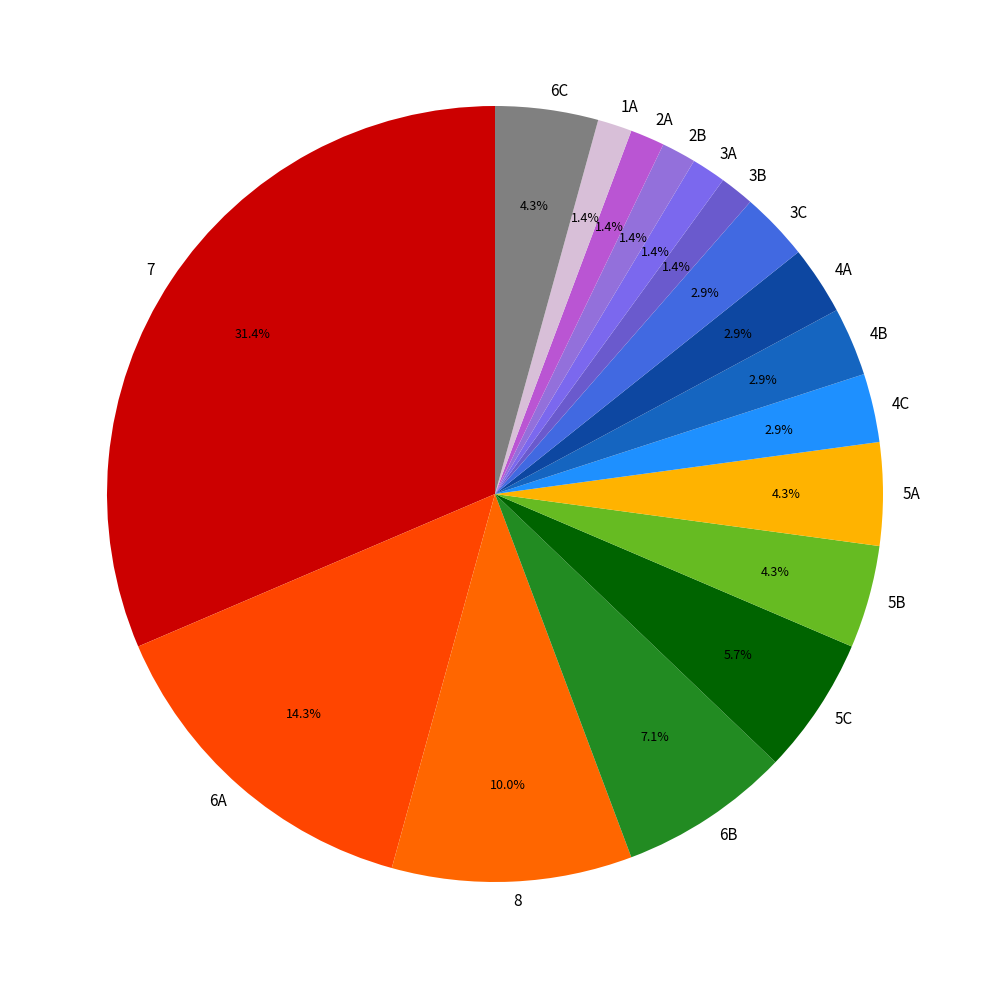

Between 6A and 6B, which is larger?

6A